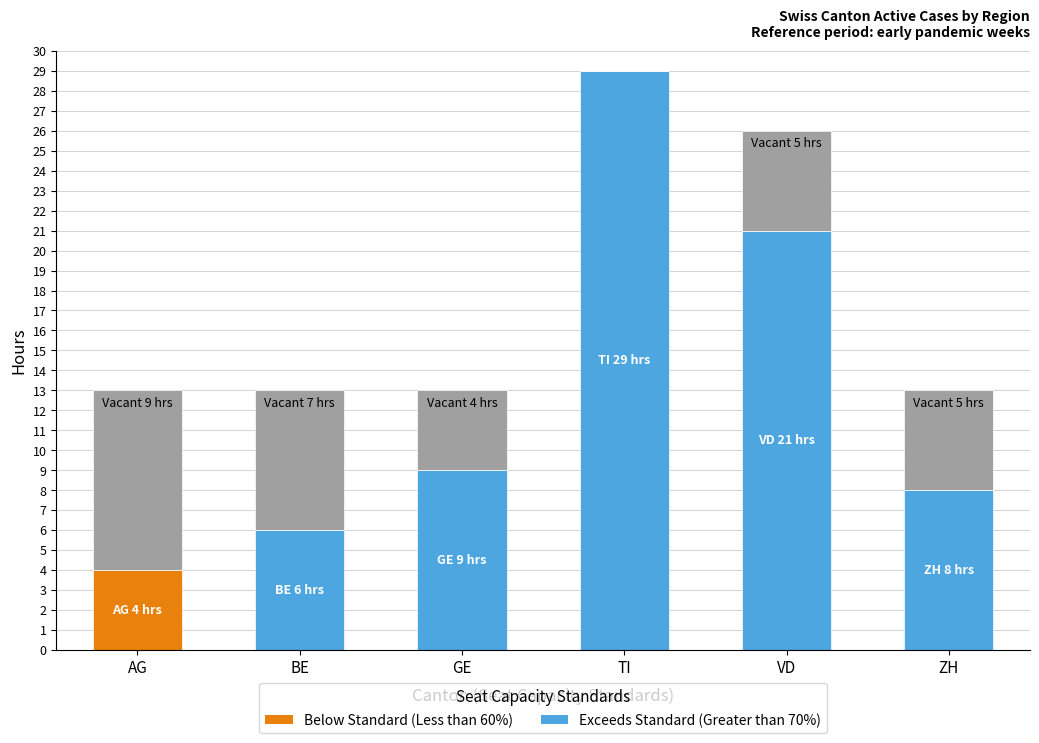

How many categories are shown in the chart?

6